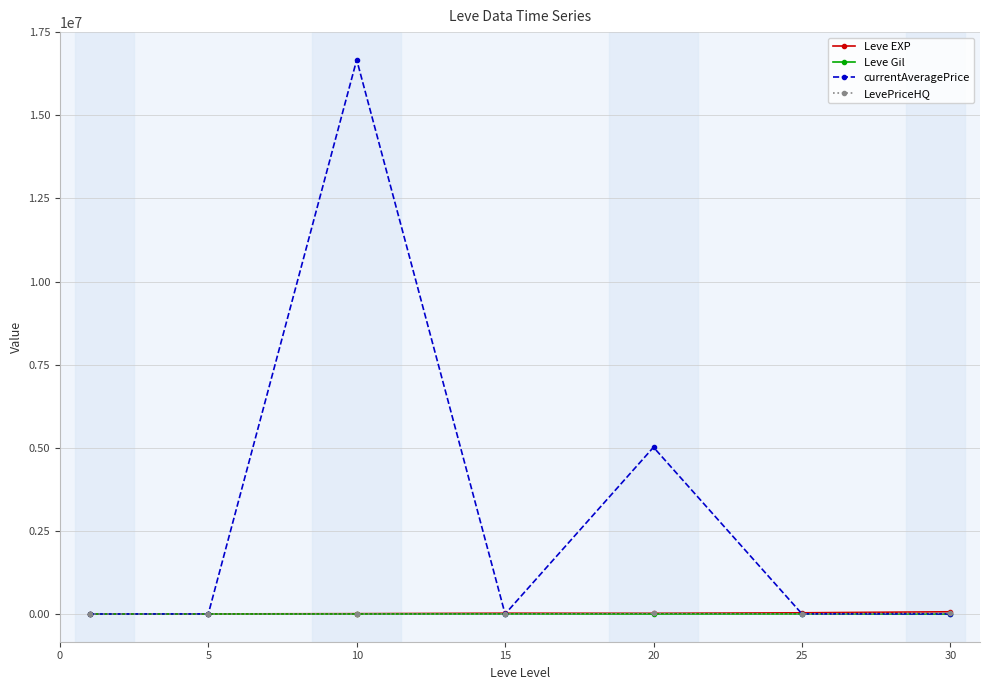

Which series has the largest range (max minus min)?

currentAveragePrice